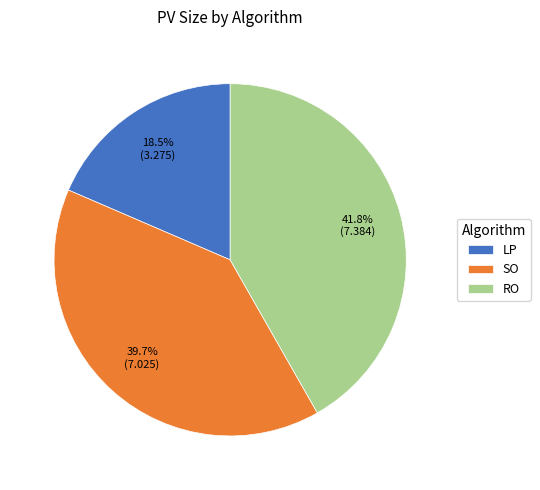

True or false: SO accounts for 40% of the total.

True